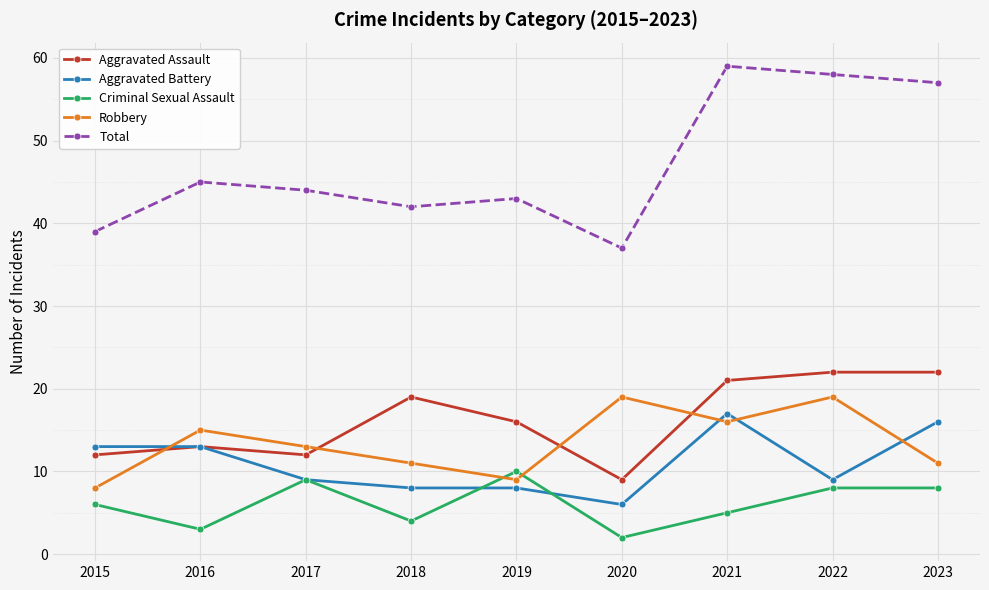

What is the lowest value of the Robbery series?

8